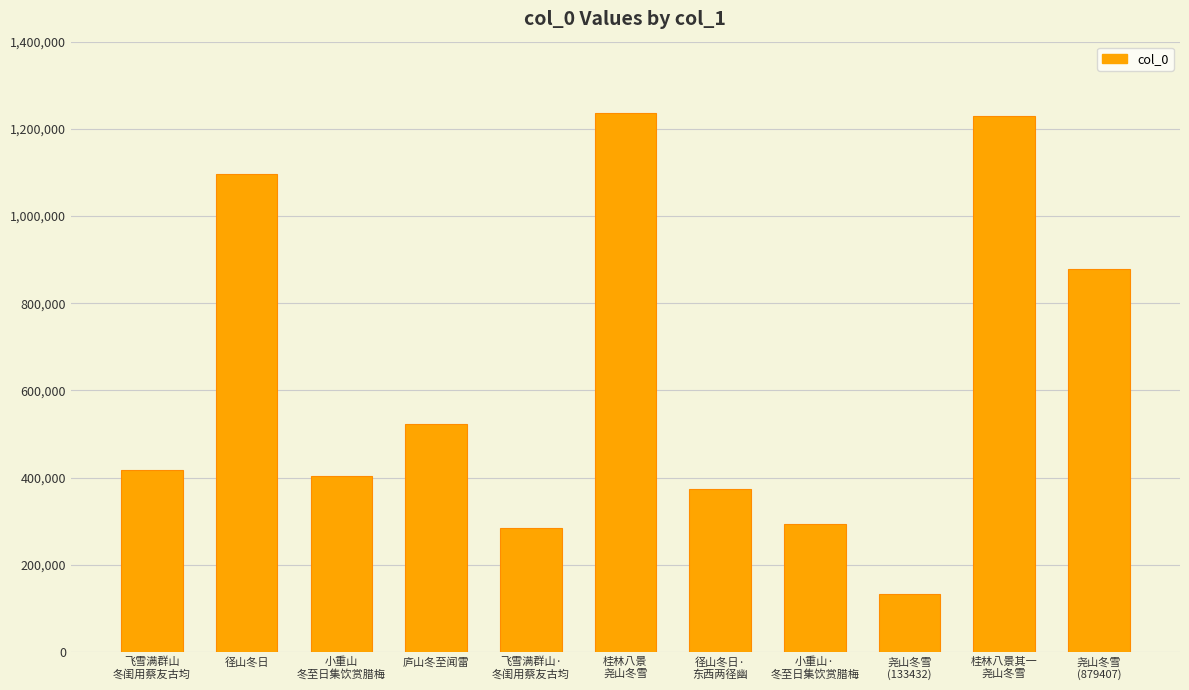

At which label is the value closest to 684481?

庐山冬至闻雷